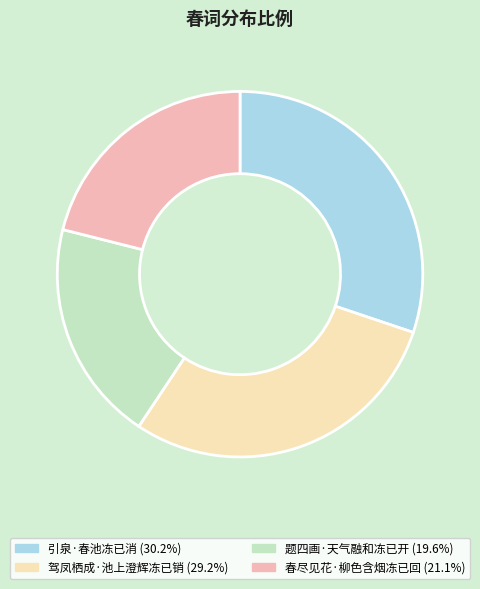

Which slice is the smallest?

题四画·天气融和冻已开